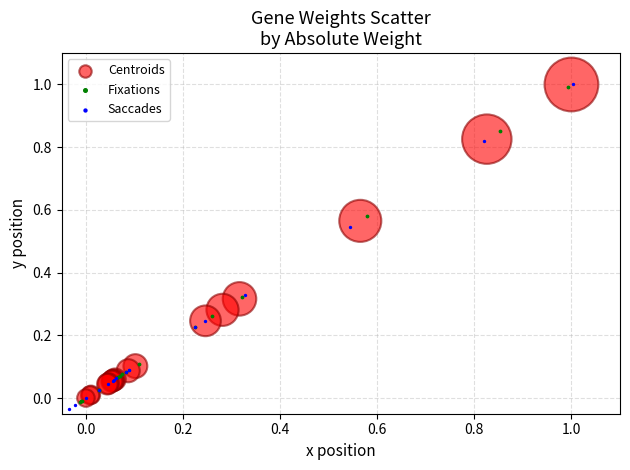

What are all the series names shown in the legend?

Centroids, Fixations, Saccades